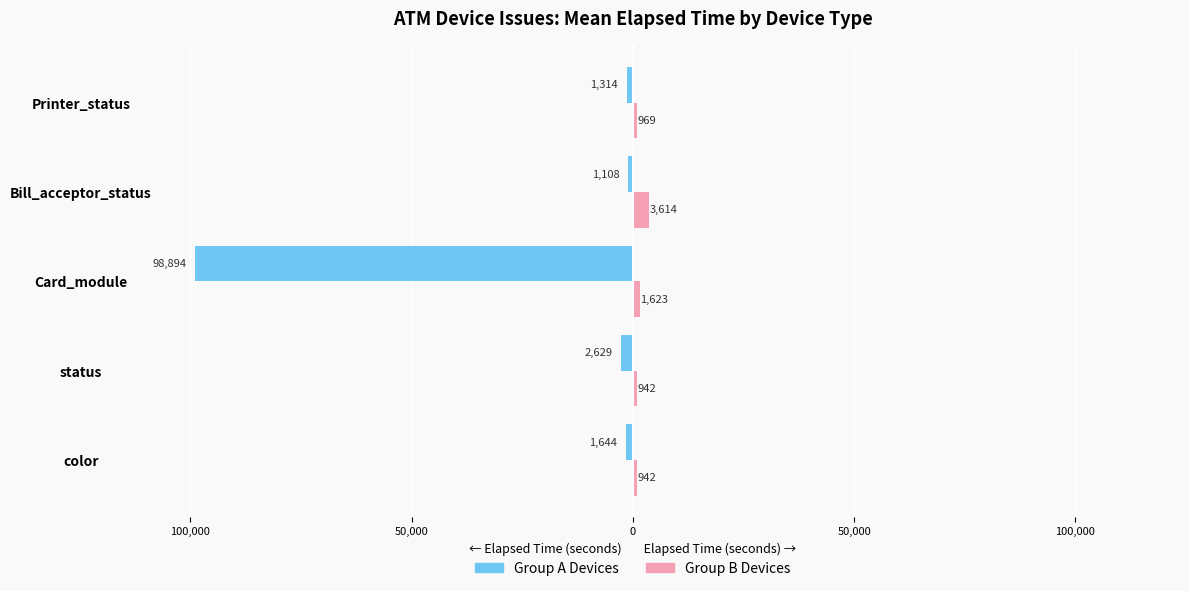

What are all the series names shown in the legend?

Group A Devices, Group B Devices